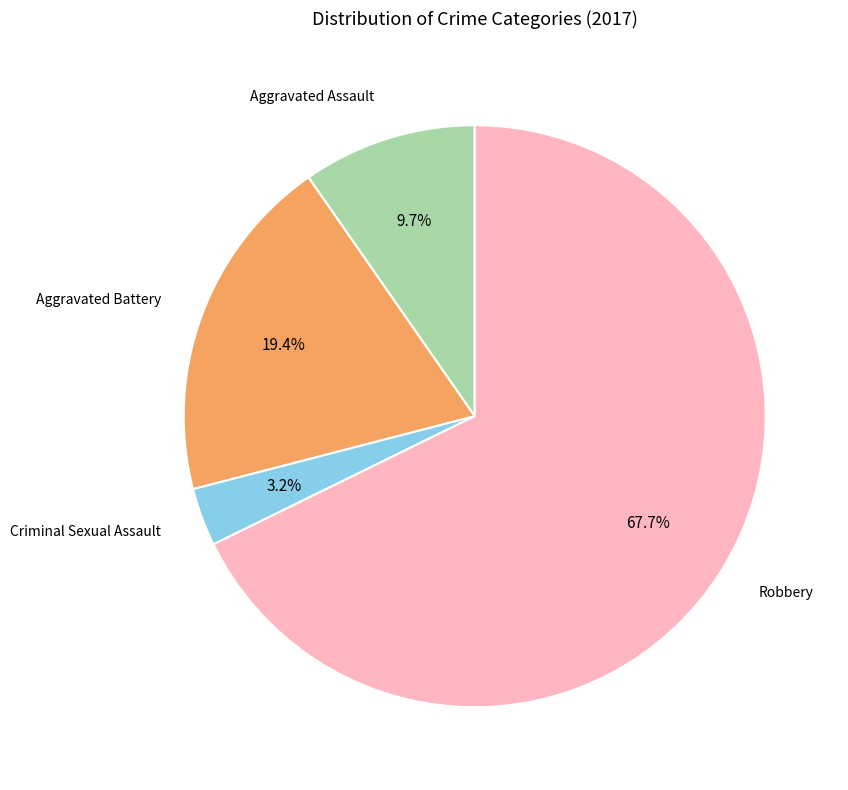

Is there a majority slice in this chart?

Yes